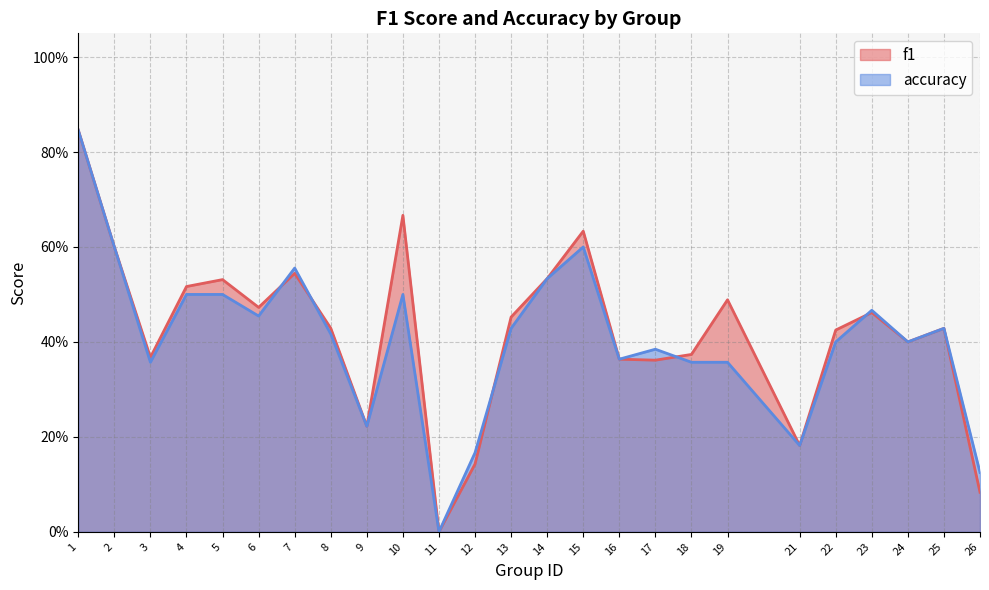

How many lines are shown in the chart?

2